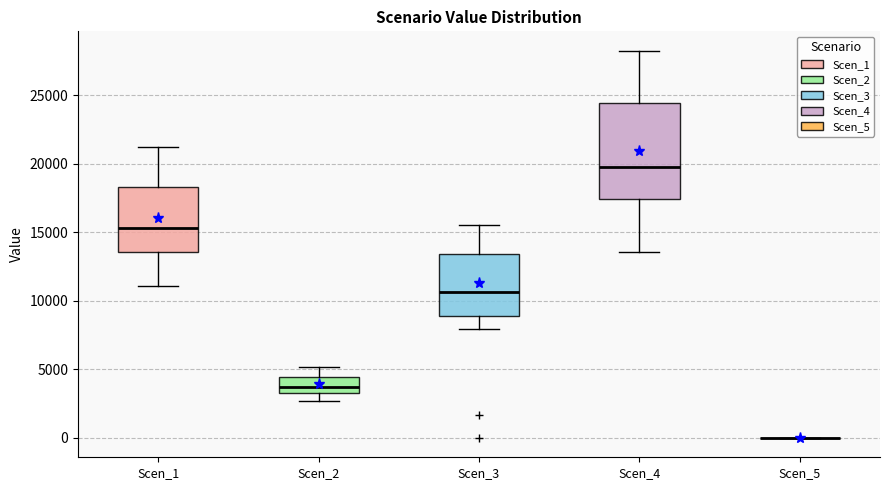

Reading left to right, transcribe this box plot: for each box, give where its median line is, the range the box spans, and where its two whiskers end, as read against the y-axis. The values are not printed on the chart, so give them approximately, as read against the axis.

Scen_1: median 15500, box 13500 to 18500, whiskers 11000 to 21000
Scen_2: median 3500 (inside the box), box 3500 to 4500, whiskers 2500 to 5000
Scen_3: median 10500, box 9000 to 13500, whiskers 8000 to 15500
Scen_4: median 19500, box 17500 to 24500, whiskers 13500 to 28000
Scen_5: box collapsed to a line at 0, whiskers 0 to 0